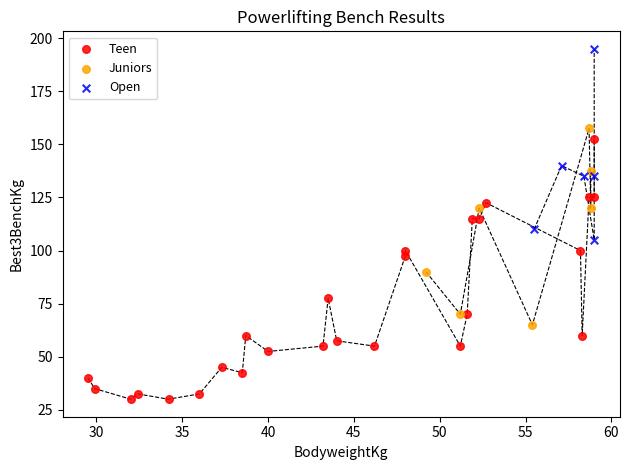

Which series has the widest spread of Y values?

Teen